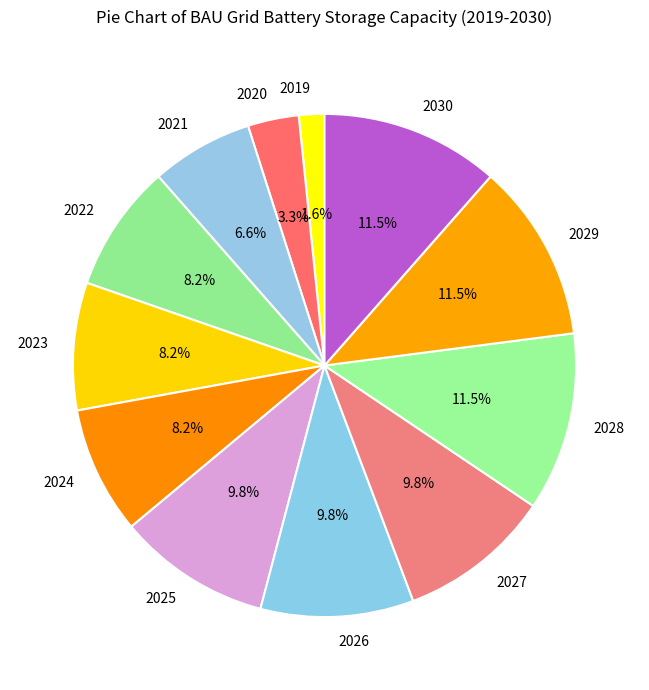

Approximately how many times larger is the value at 2027 compared to 2026?

1.0